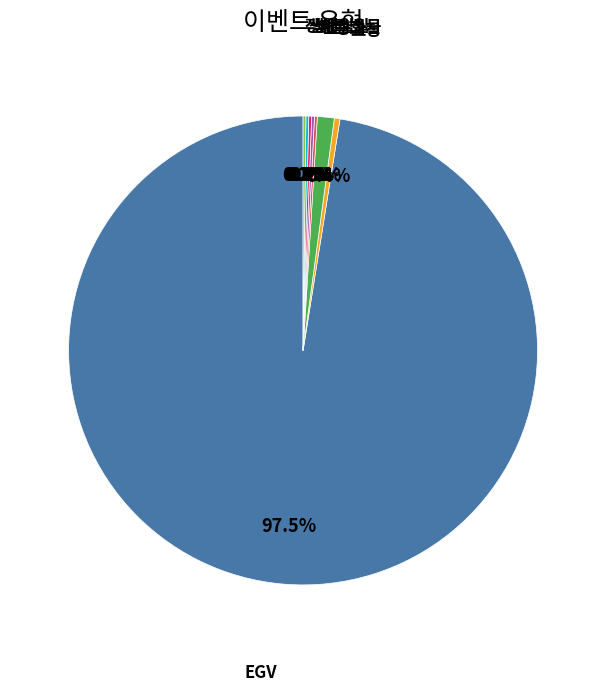

Does any single category account for the majority?

Yes